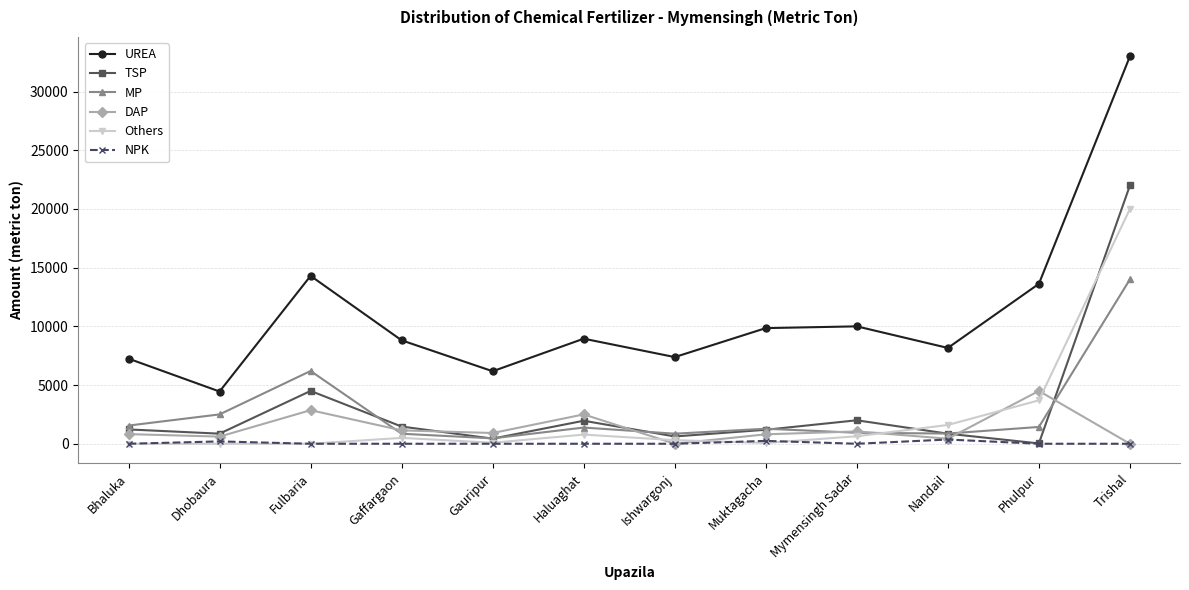

What is the difference between the highest and lowest values at Muktagacha?

9784.0